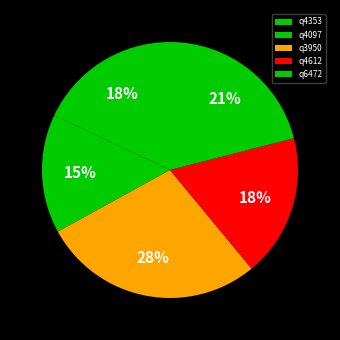

True or false: q4097 accounts for 15% of the total.

True